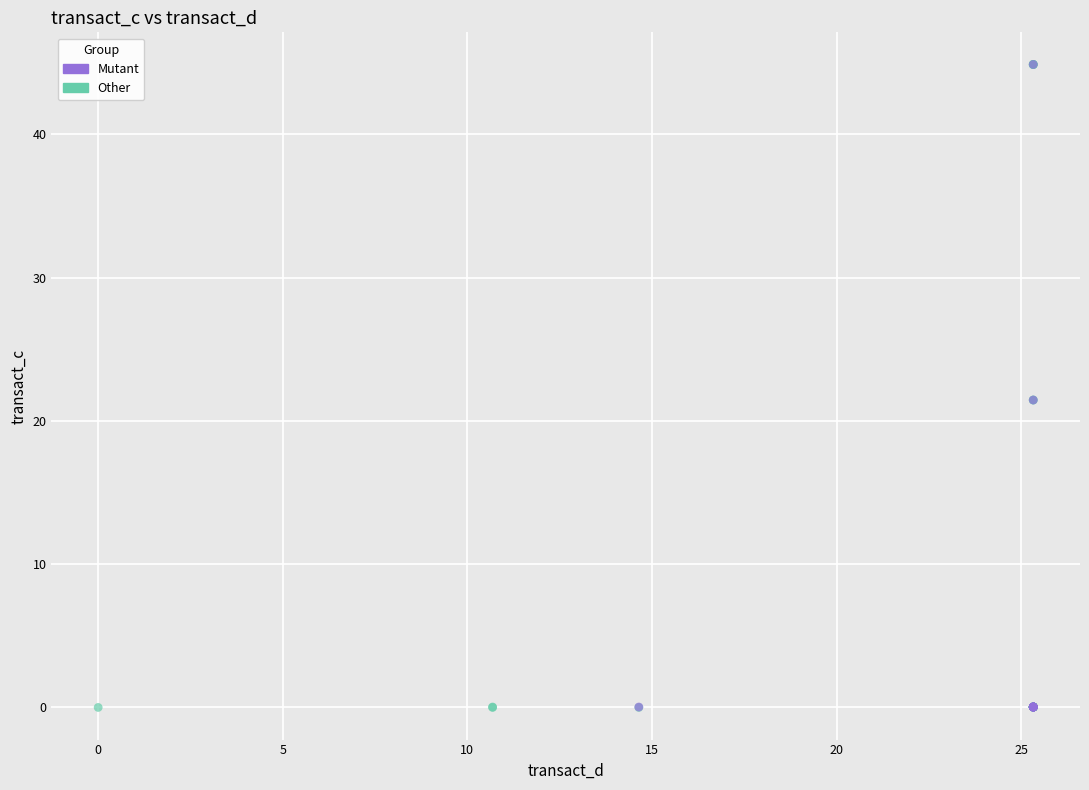

Which series has the widest spread of Y values?

Other